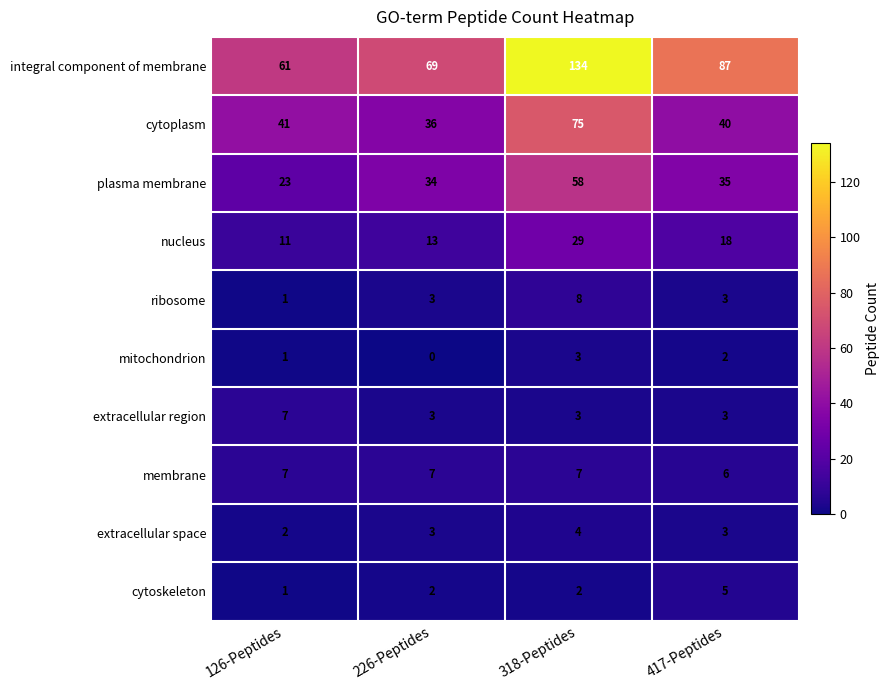

Count the number of categories in the chart.

4